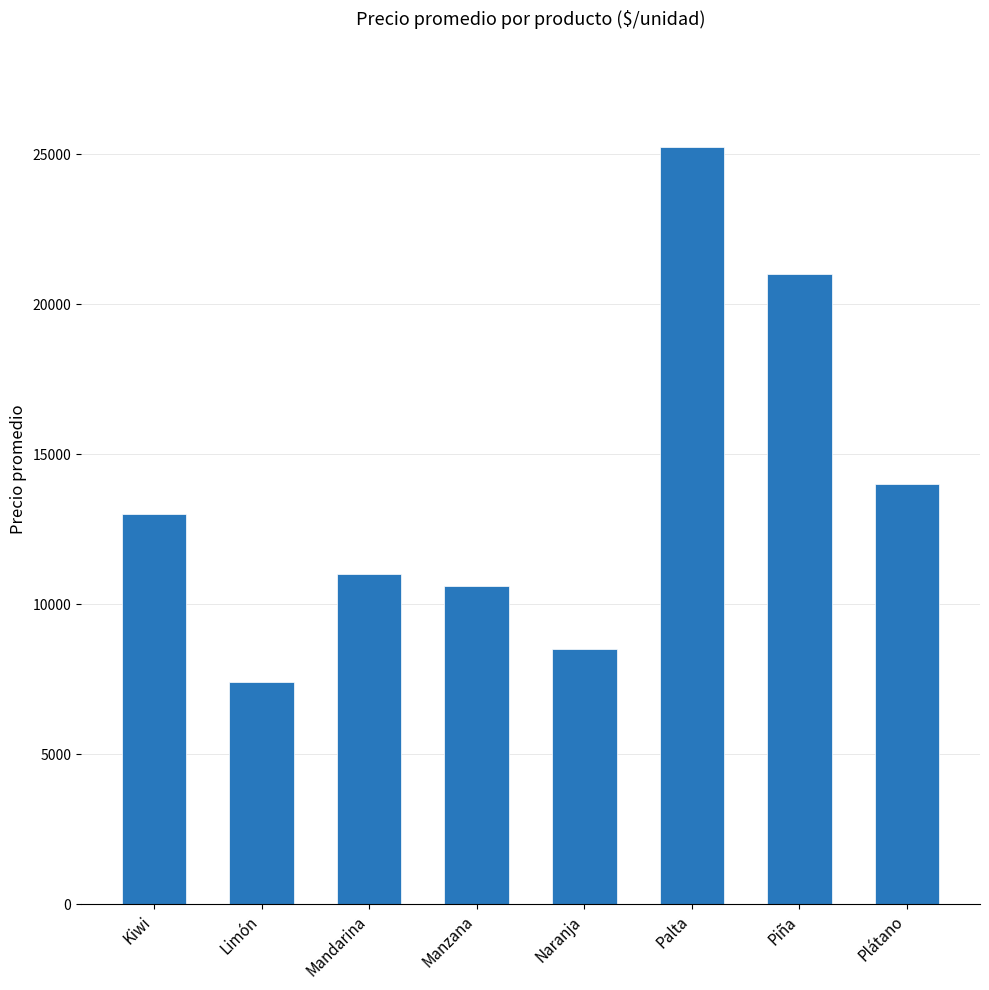

What is the sum of all values?

110791